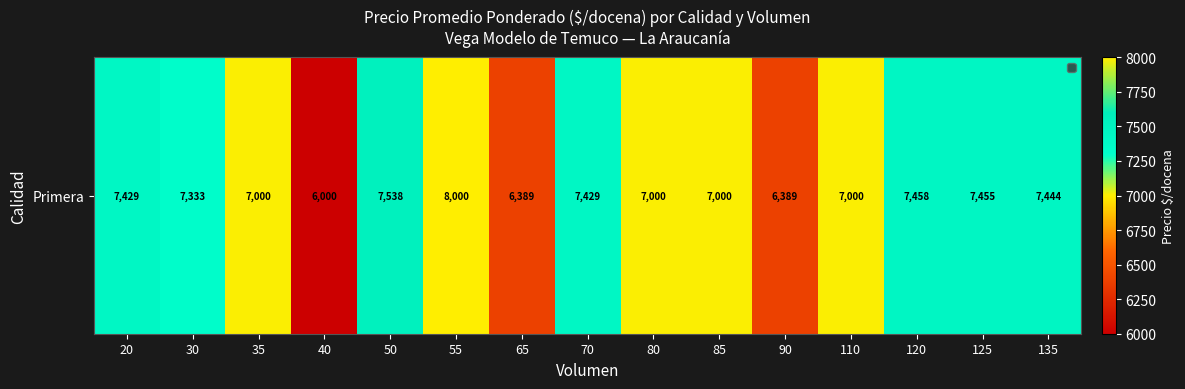

How many data points are less than 7333?

7